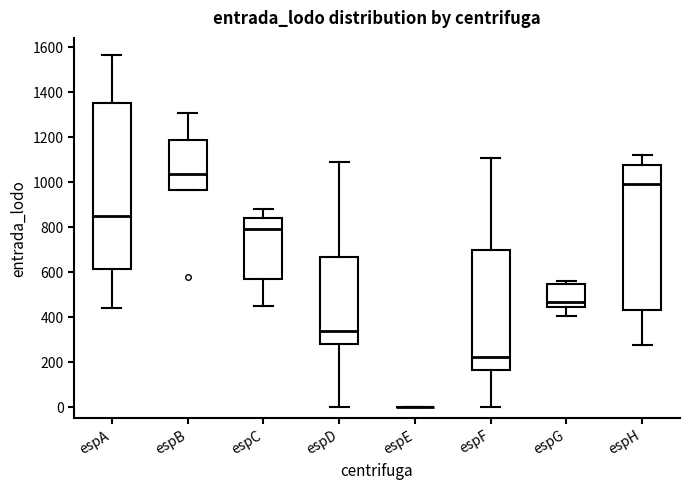

Reading left to right, read every box against the y-axis: the position of its median line, the range the box covers, and the ends of its whiskers. The values are not printed on the chart, so give them approximately, as read against the axis.

espA: median 840, box 620 to 1360, whiskers 440 to 1560
espB: median 1040, box 960 to 1180, whiskers 960 to 1300
espC: median 800, box 580 to 840, whiskers 440 to 880
espD: median 340, box 280 to 660, whiskers 0 to 1080
espE: box collapsed to a line at 0, whiskers 0 to 0
espF: median 220, box 160 to 700, whiskers 0 to 1100
espG: median 480, box 440 to 540, whiskers 400 to 560
espH: median 1000, box 440 to 1080, whiskers 280 to 1120